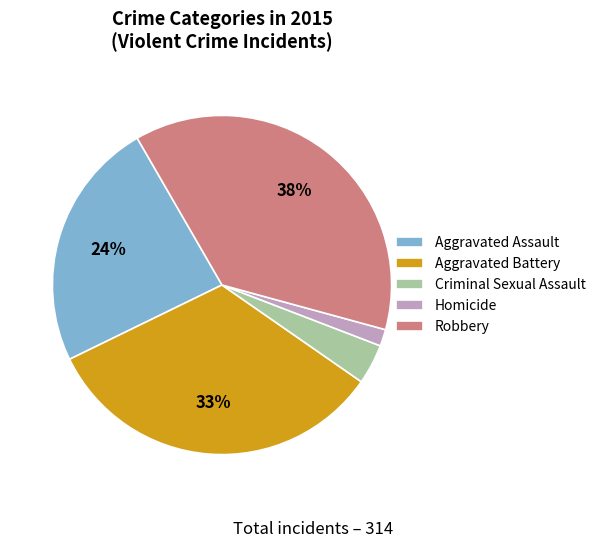

Rank the categories by value from lowest to highest.

Homicide, Criminal Sexual Assault, Aggravated Assault, Aggravated Battery, Robbery